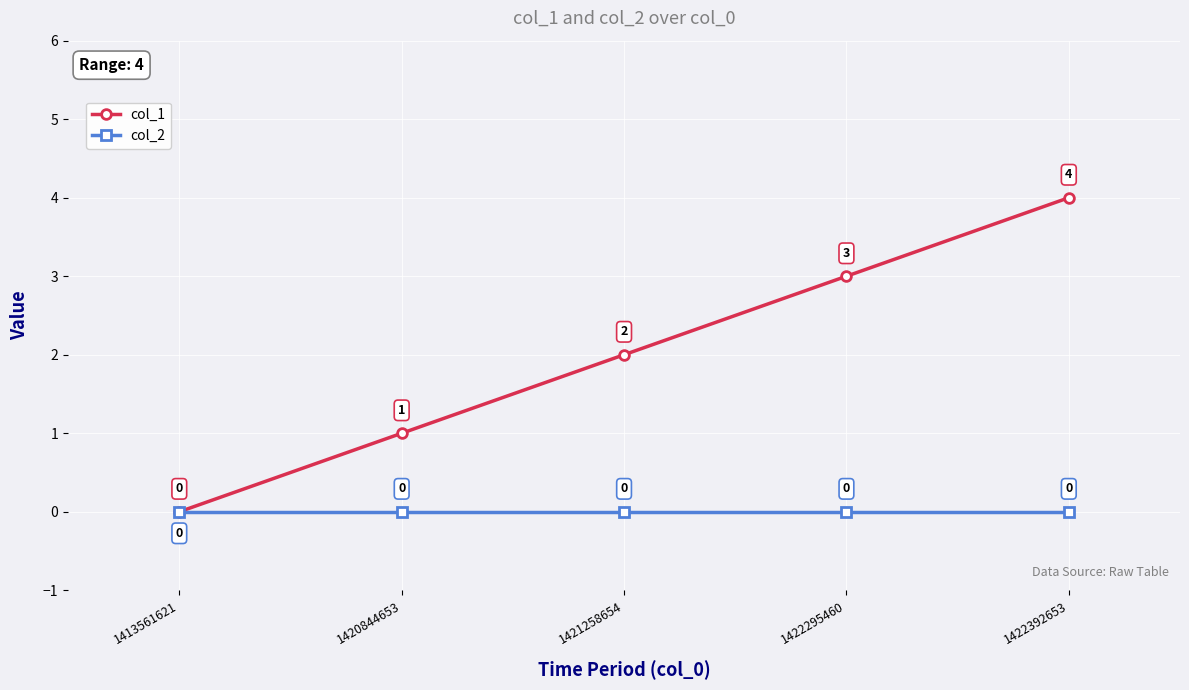

How many col_1 values are between 1 and 3?

3